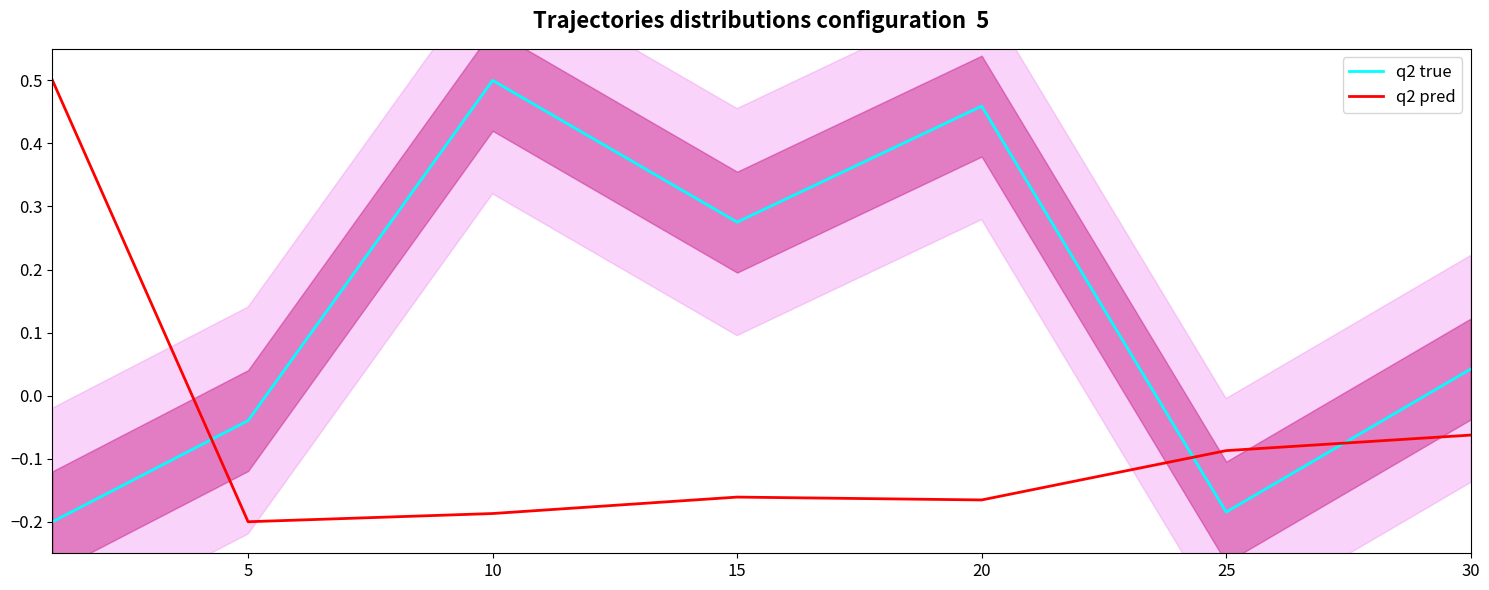

Reading left to right, what are all the values shown in this chart?

q2 true: -0.2	-0.0	0.5	0.3	0.5	-0.2	0.0
q2 pred: 0.5	-0.2	-0.2	-0.2	-0.2	-0.1	-0.1